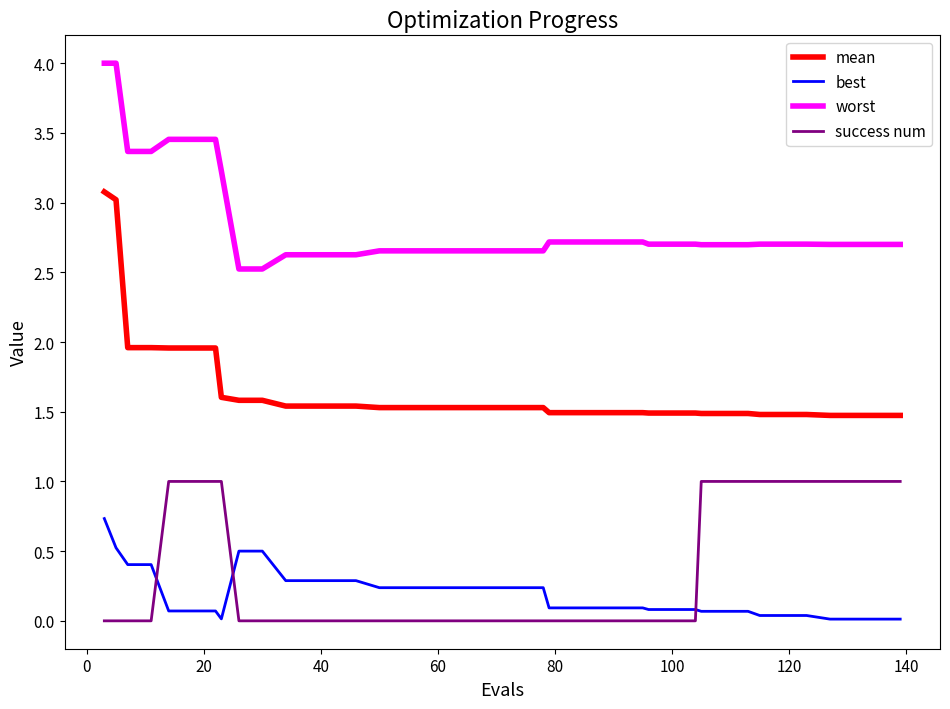

Which series has the largest total across all categories?

worst